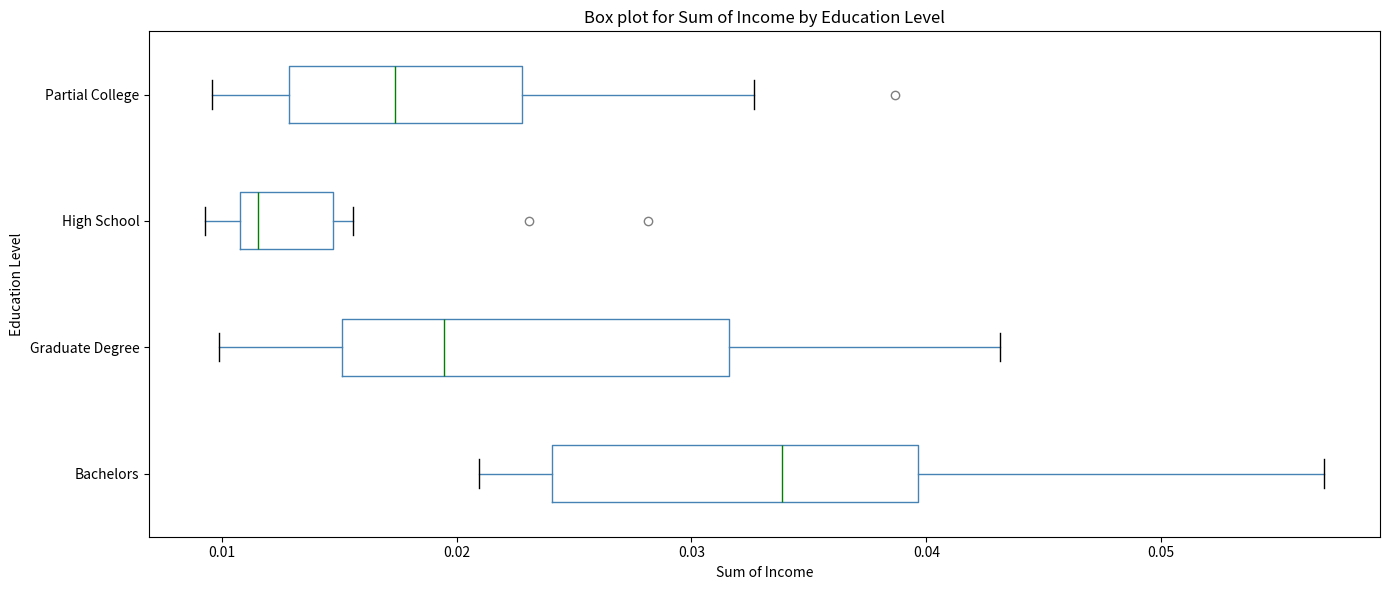

Which box has the furthest to the left median line?

High School